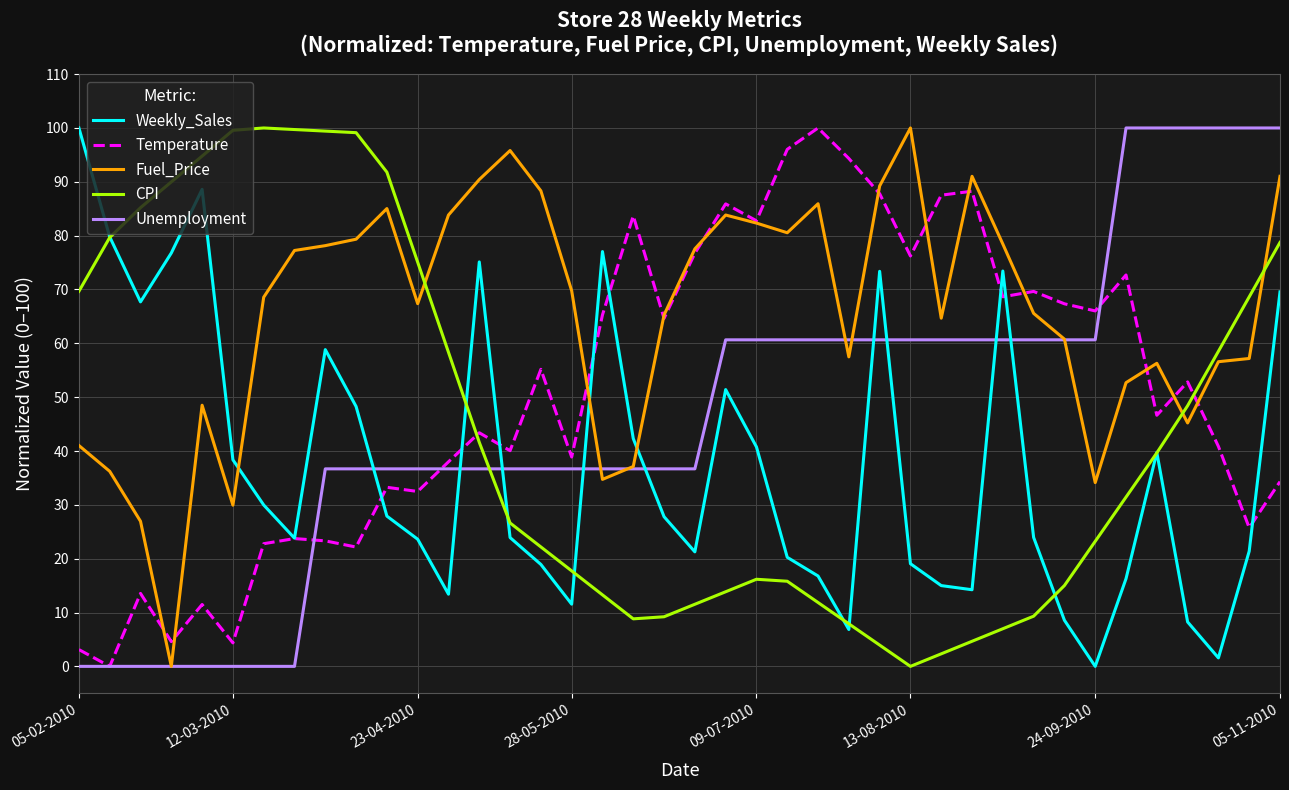

What is the highest value of the Unemployment series?

100.0